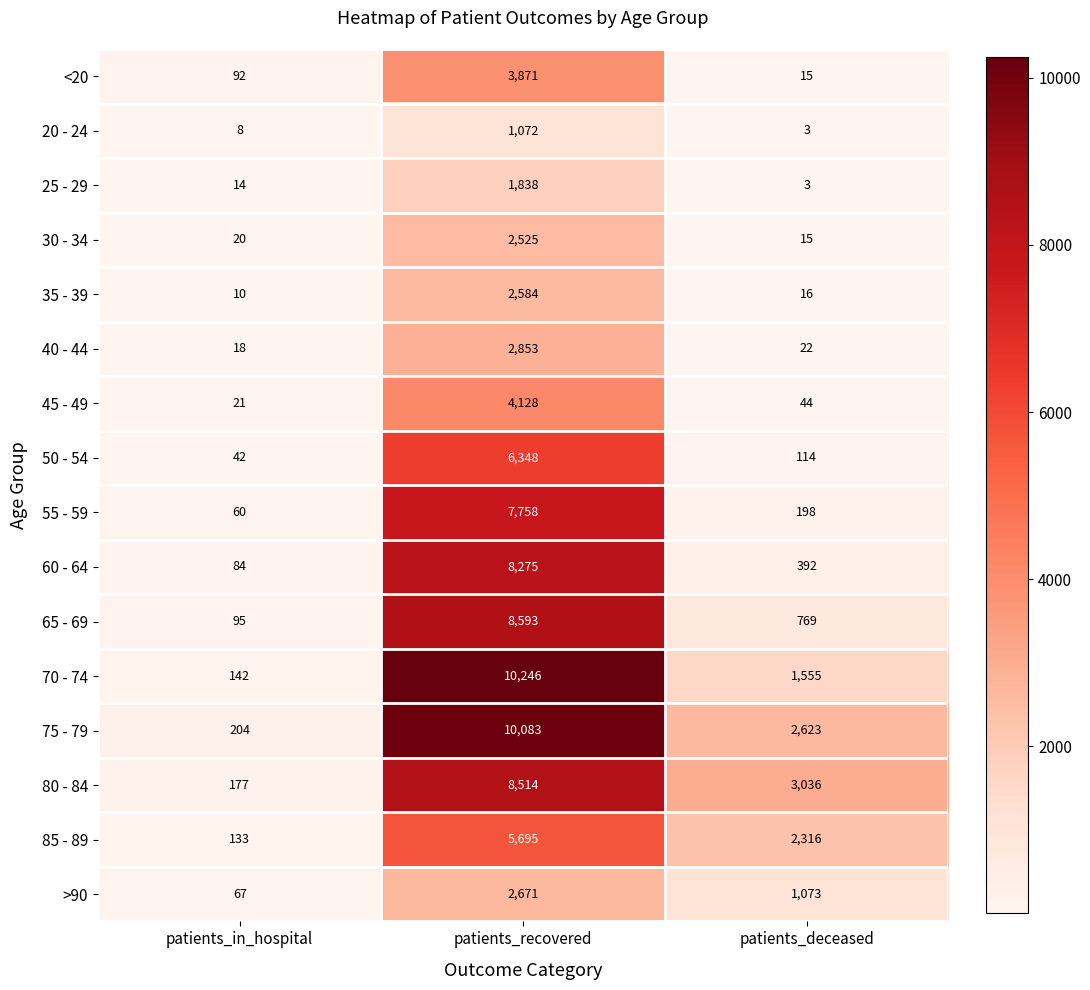

At how many categories does at least one series exceed 39?

3